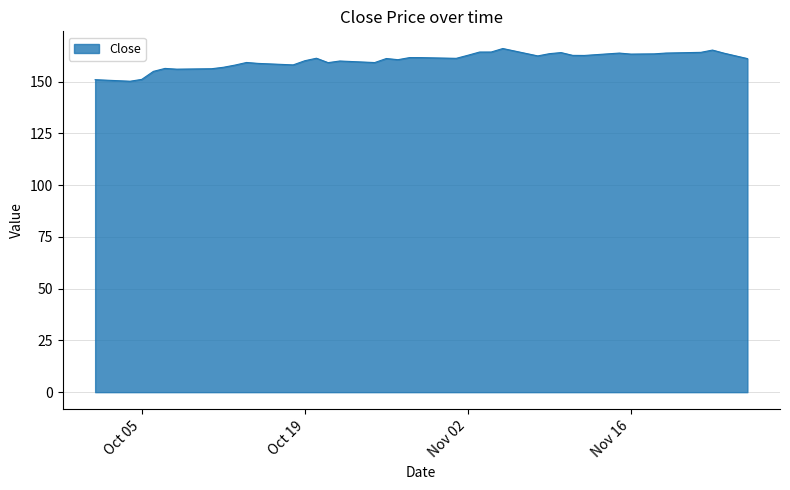

What is the difference between the maximum and minimum values?

15.8